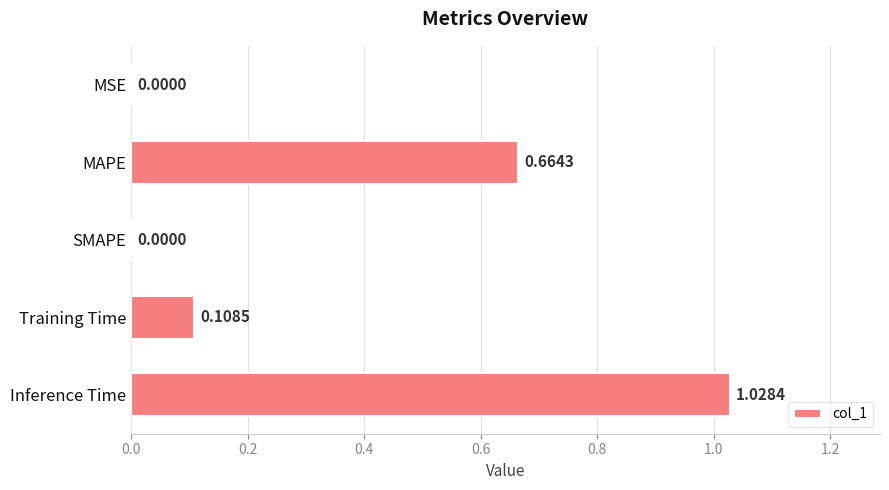

Are the bars grouped side by side (vs. stacked)?

No